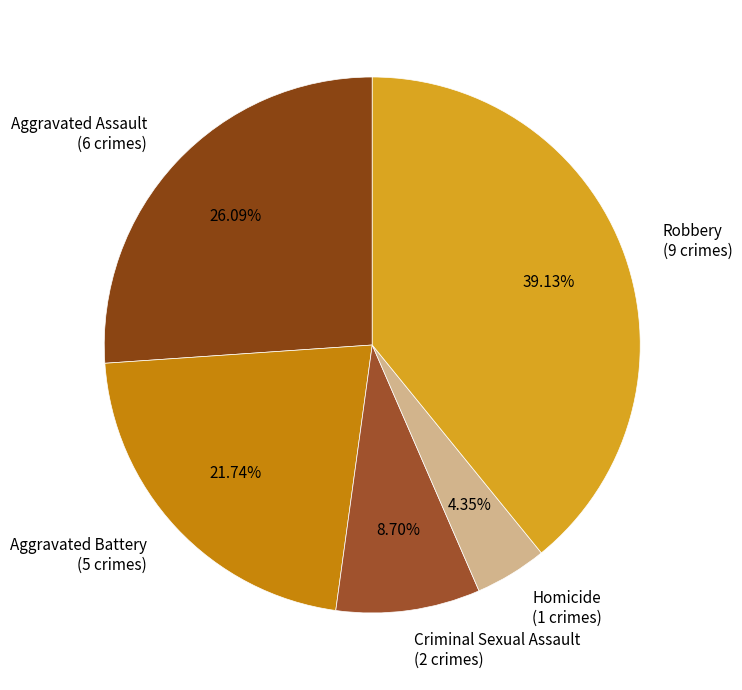

Which slice is the smallest?

Homicide